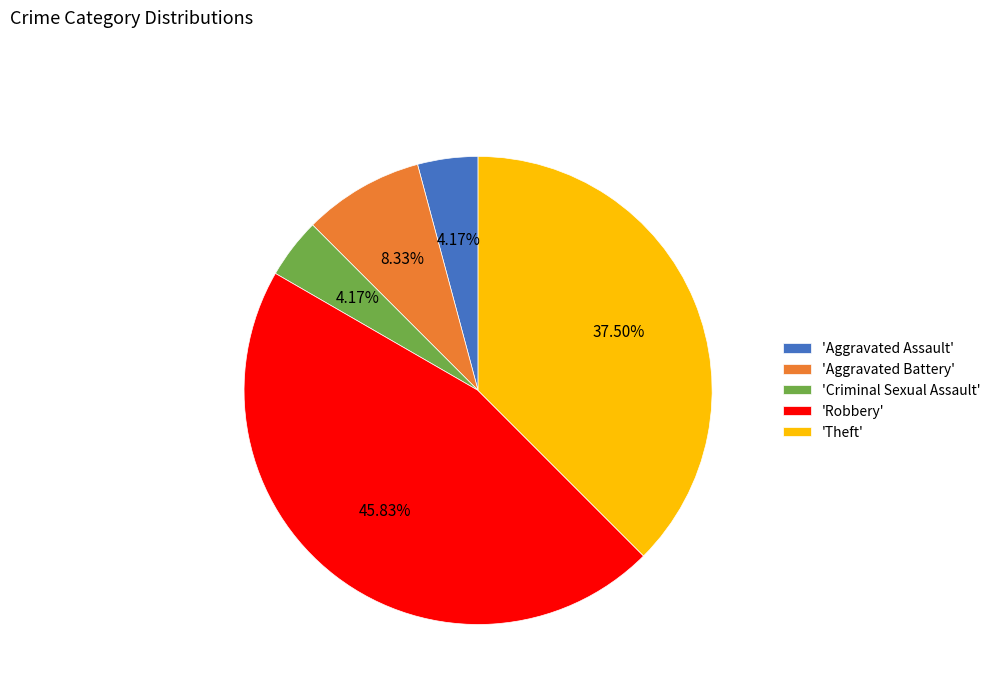

To the nearest percent, what is the average slice percentage?

20%